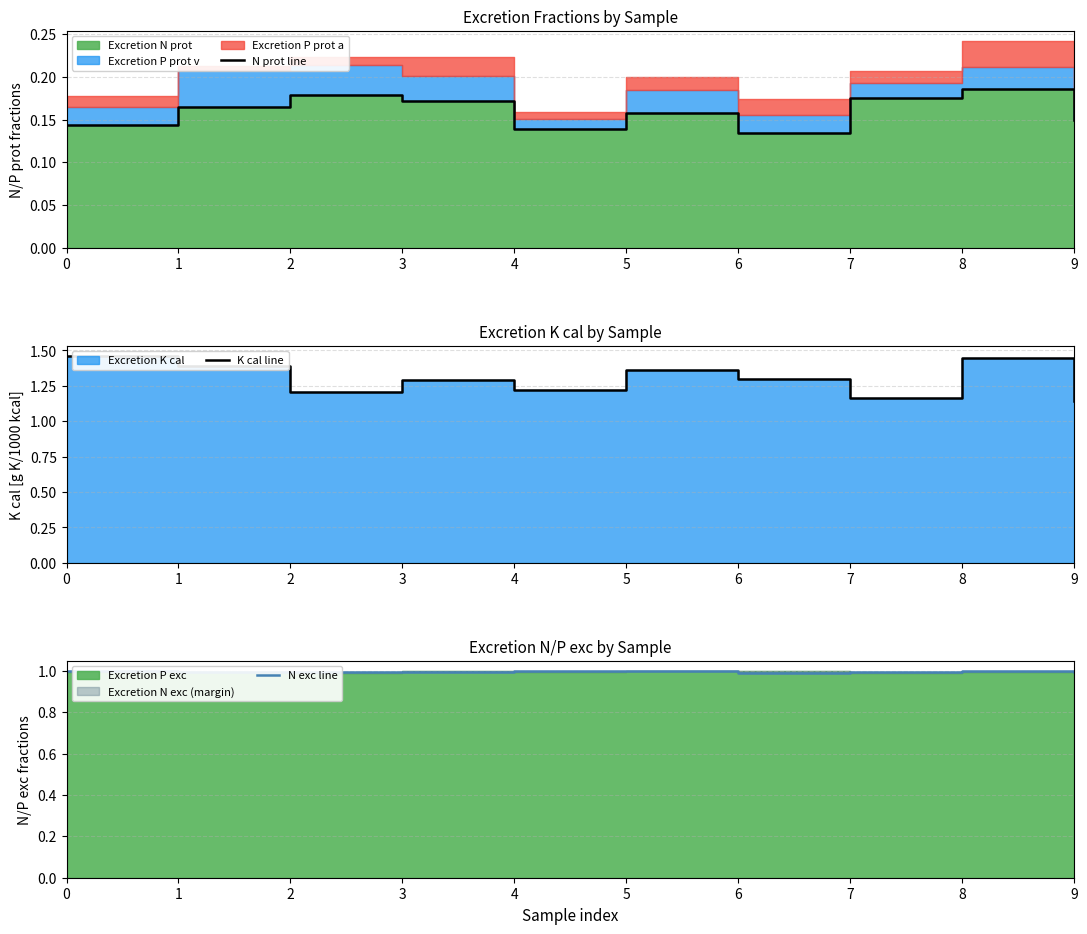

True or false: K cal line has a value of 0.7 at 7.

False